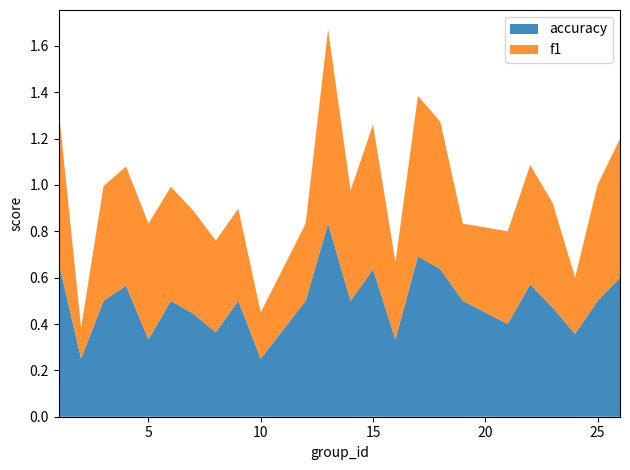

Reading left to right, what are all the values shown in this chart?

f1: 1=0.7	2=0.1	3=0.5	4=0.5	5=0.5	6=0.5	7=0.4	8=0.4	9=0.4	10=0.2	12=0.3	13=0.8	14=0.5	15=0.6	16=0.3	17=0.7	18=0.6	19=0.3	21=0.4	22=0.5	23=0.5	24=0.2	25=0.5	26=0.6
accuracy: 1=0.7	2=0.2	3=0.5	4=0.6	5=0.3	6=0.5	7=0.4	8=0.4	9=0.5	10=0.2	12=0.5	13=0.8	14=0.5	15=0.6	16=0.3	17=0.7	18=0.6	19=0.5	21=0.4	22=0.6	23=0.5	24=0.4	25=0.5	26=0.6